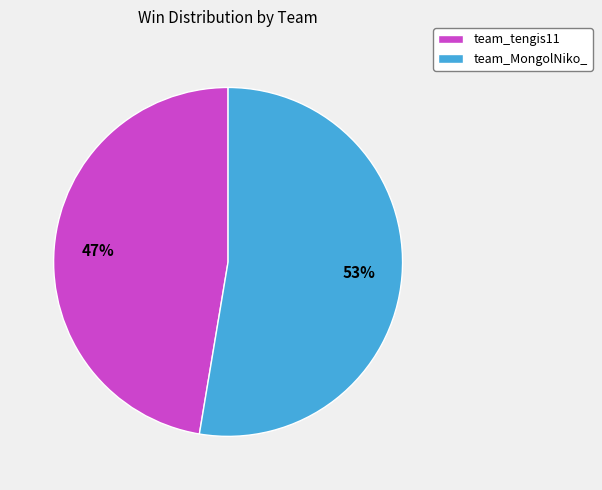

Combined, do team_tengis11 and team_MongolNiko_ account for over 50%?

Yes